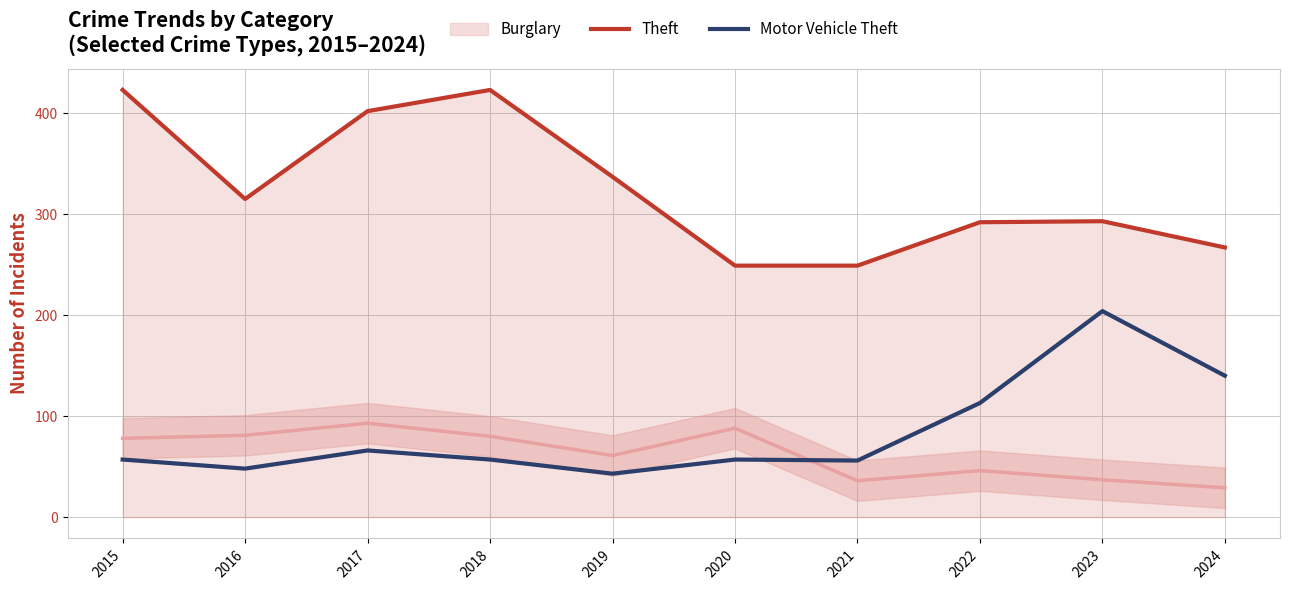

How many values in the Motor Vehicle Theft series exceed 57?

4